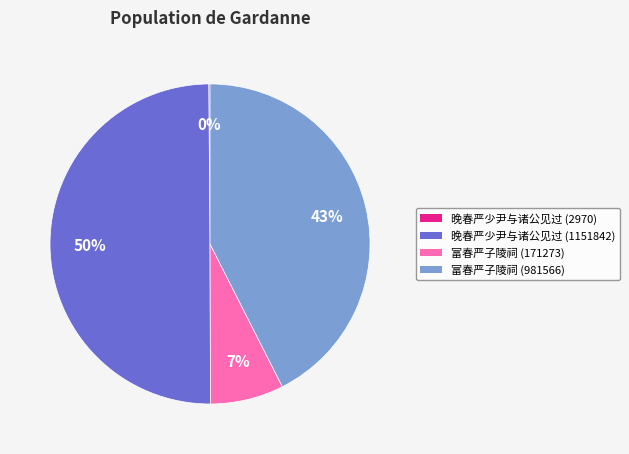

Does 富春严子陵祠 (171273) account for over 50% of the chart?

No